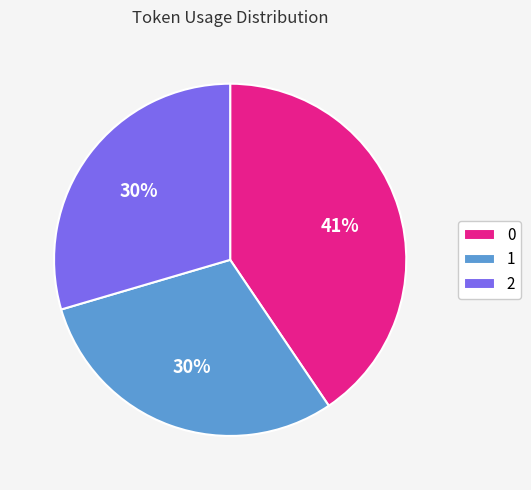

To the nearest percent, what portion does 2 represent?

30%